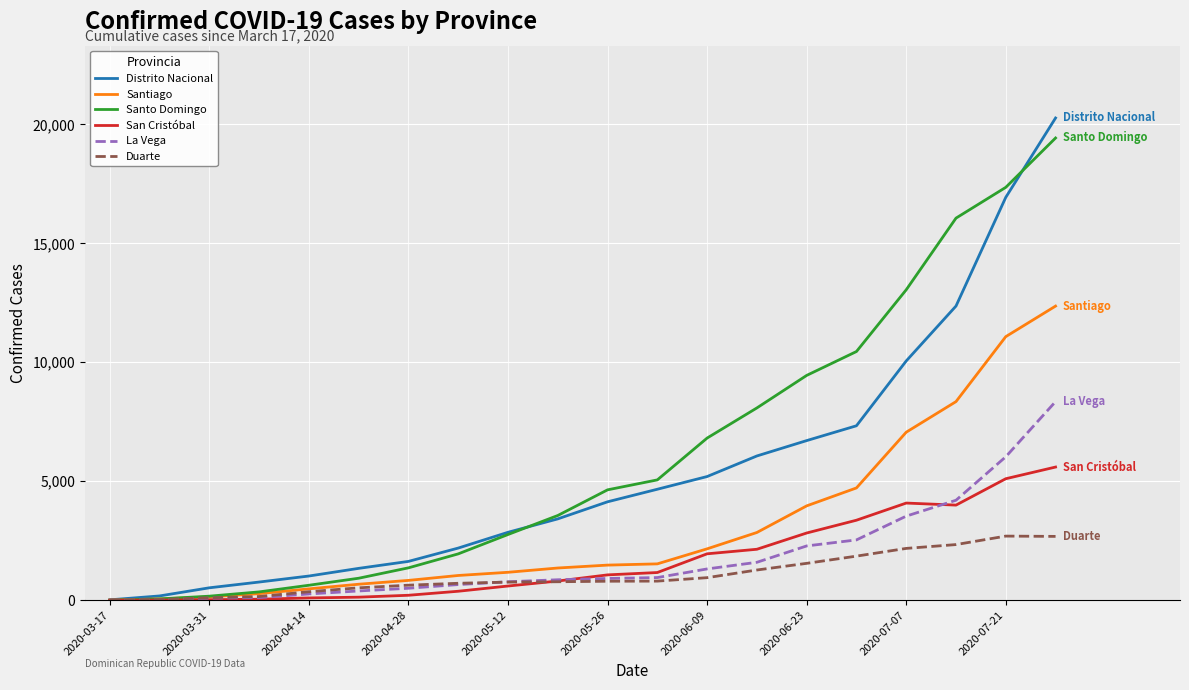

At how many categories does at least one series exceed 12028?

4